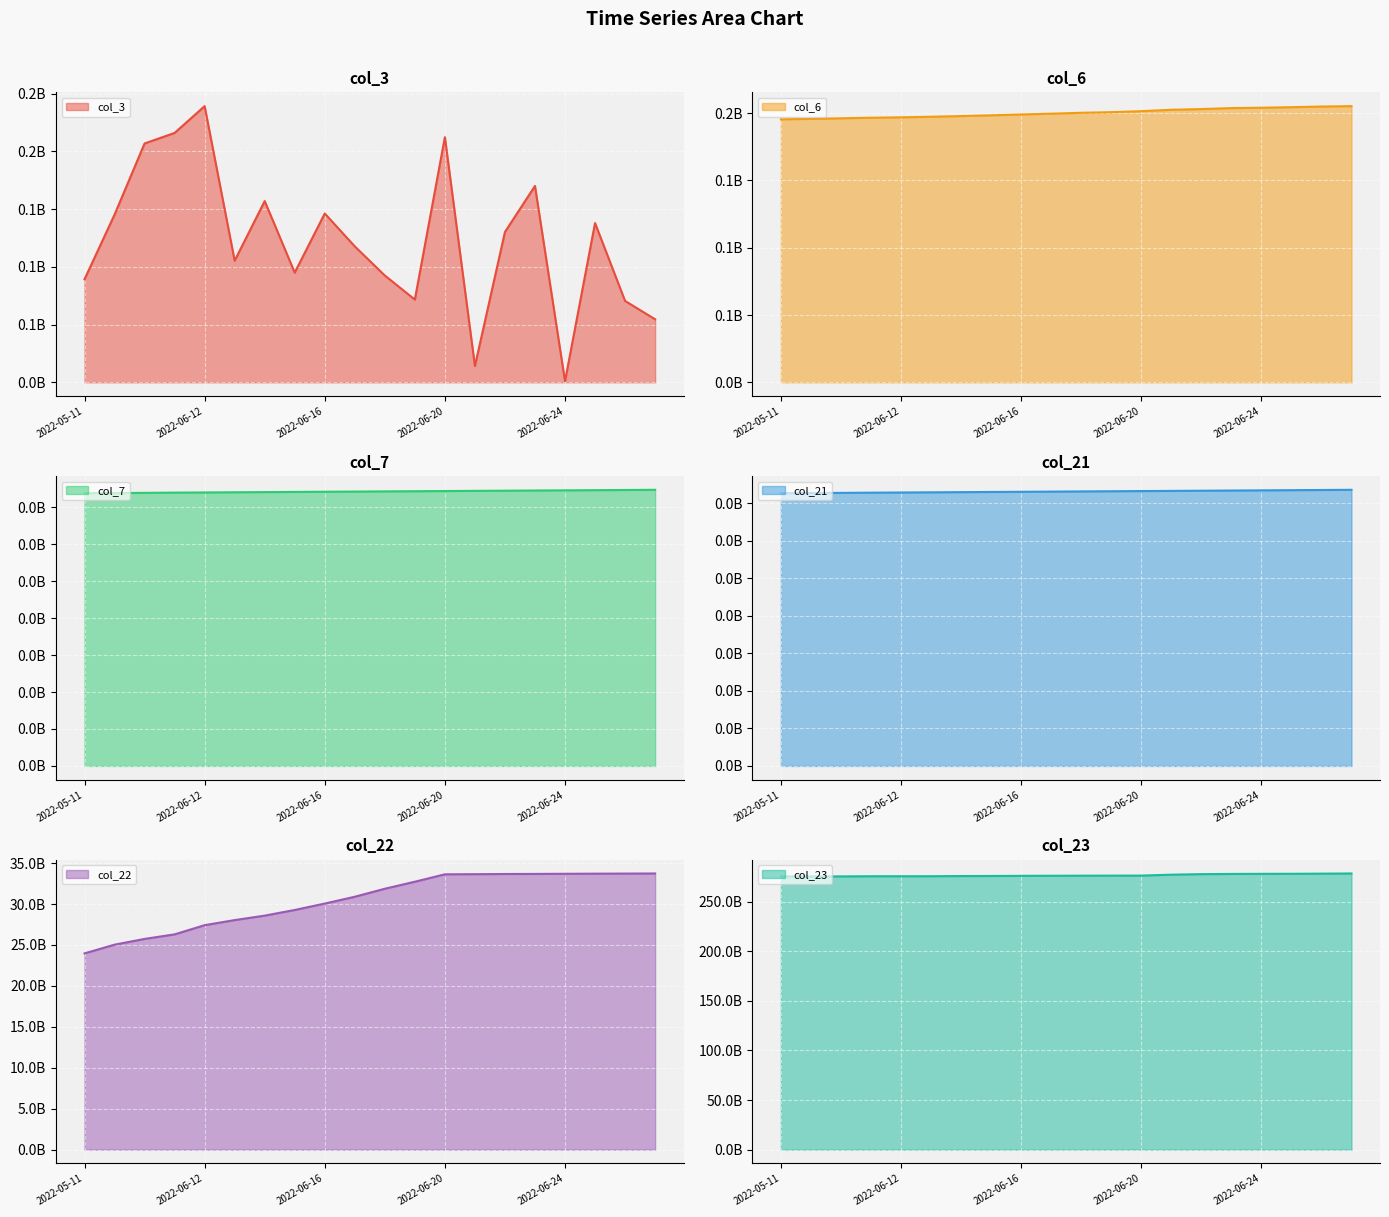

Does the chart display data point markers on the line(s)?

No